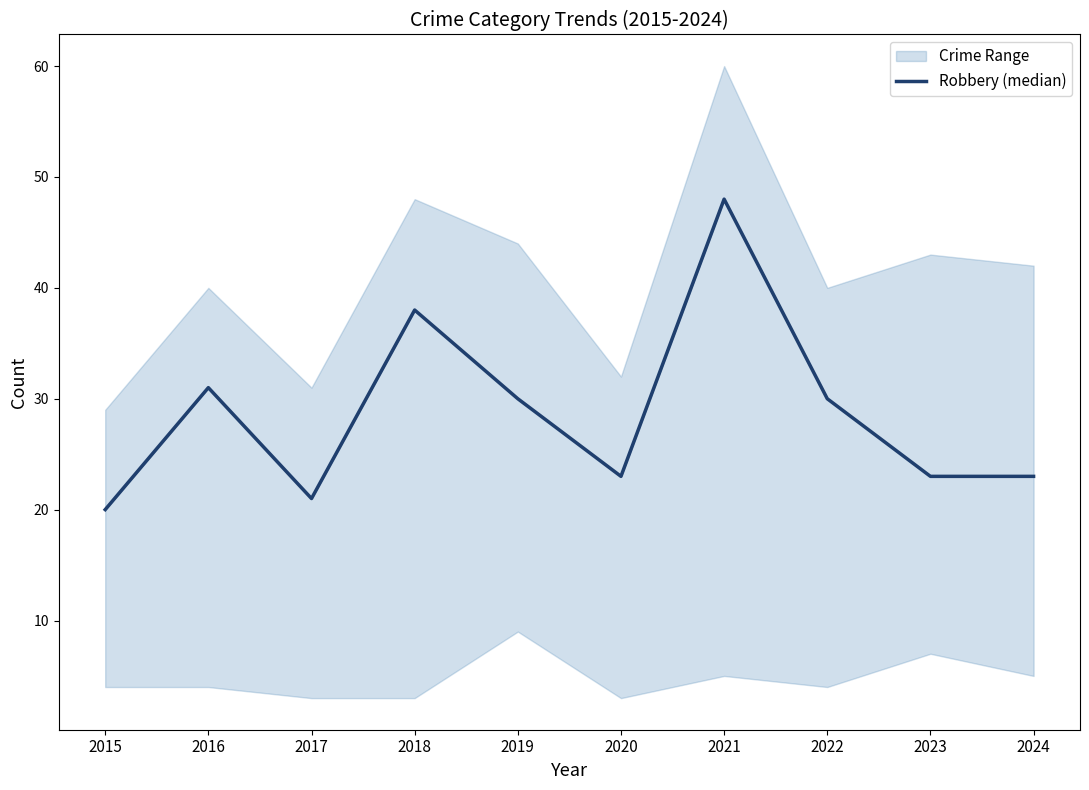

What is the difference between the values at 2016 and 2015?

11